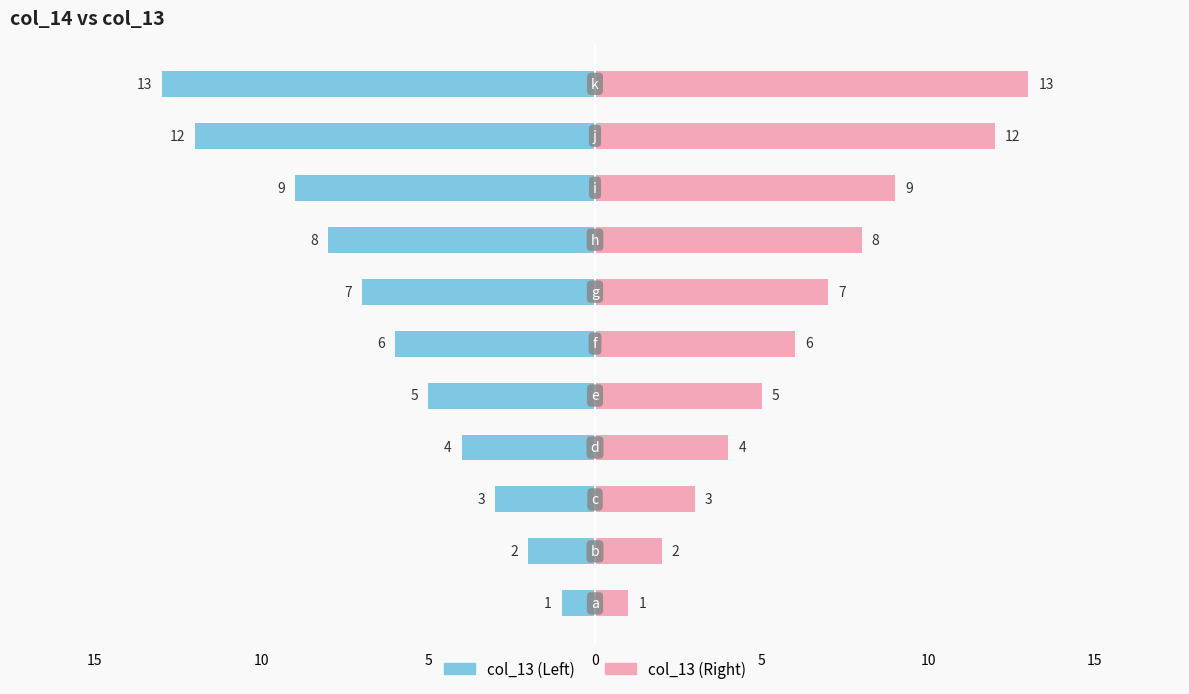

Rank the series by their average value, from lowest to highest.

col_13 (left), col_13 (right)